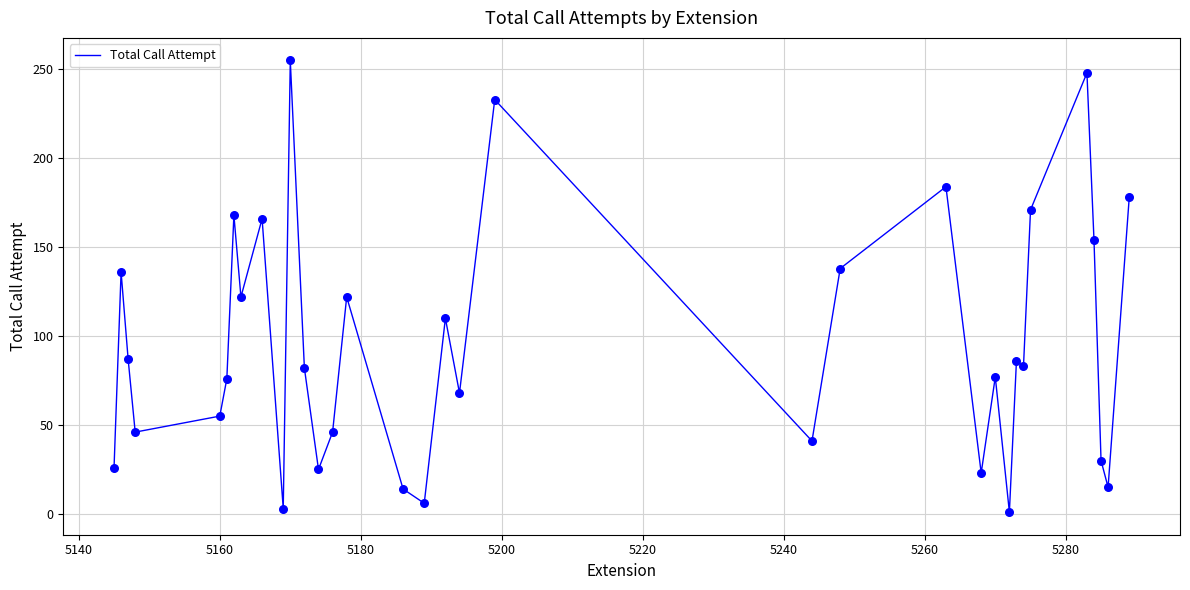

What is the greatest value displayed?

255